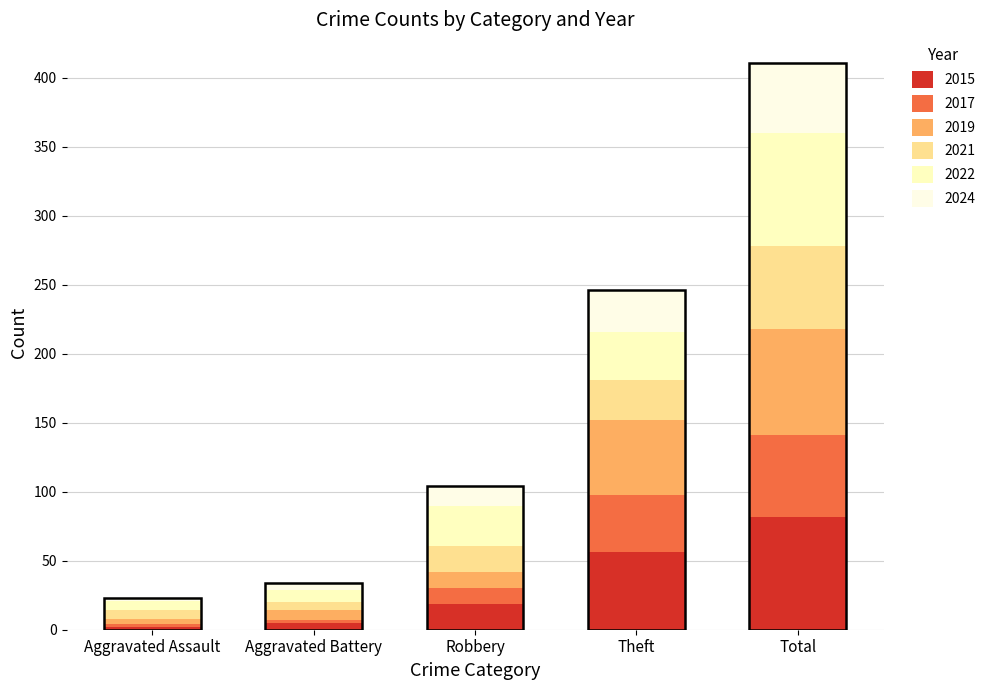

True or false: 2015 has a value of 2 at Aggravated Battery.

False